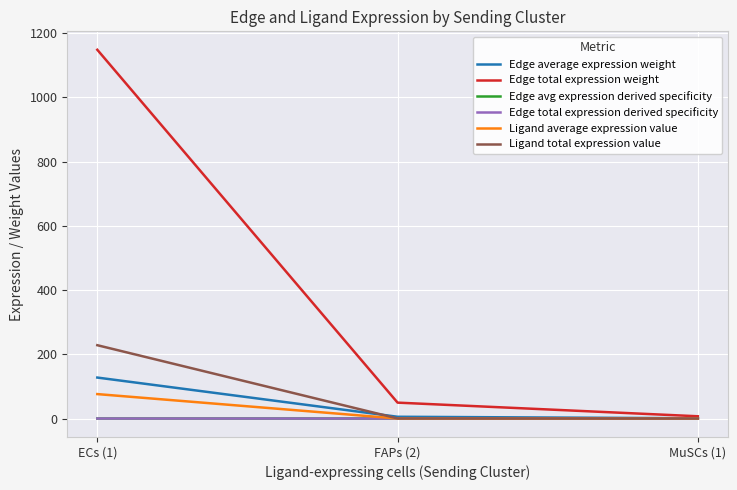

Does the chart have visible grid lines?

Yes